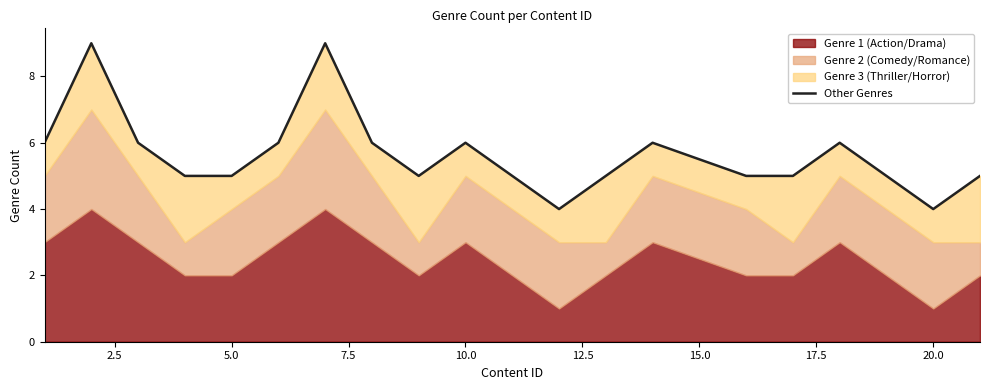

How many points are lower than both their immediate neighbors (excluding endpoints)?

3